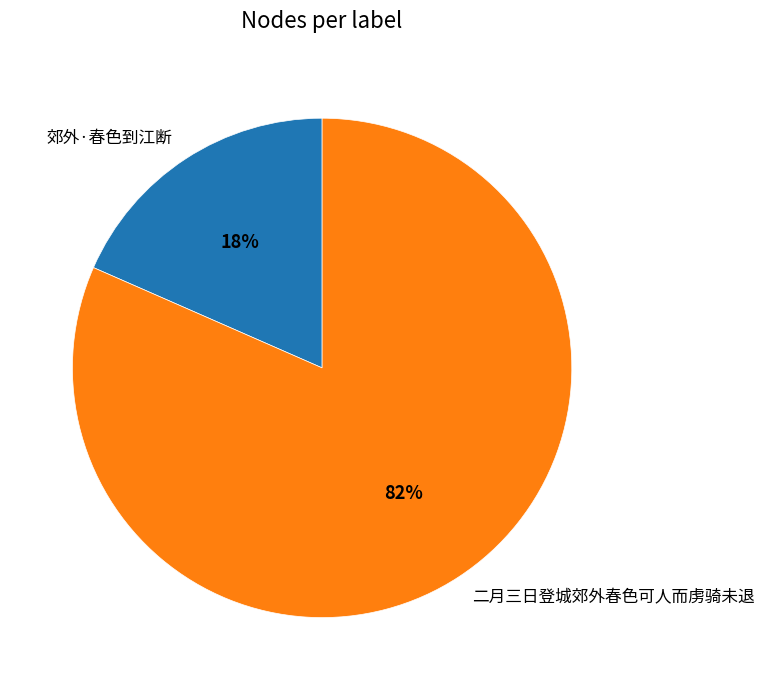

What percentage is the 郊外·春色到江断 slice, to the nearest percent?

18%